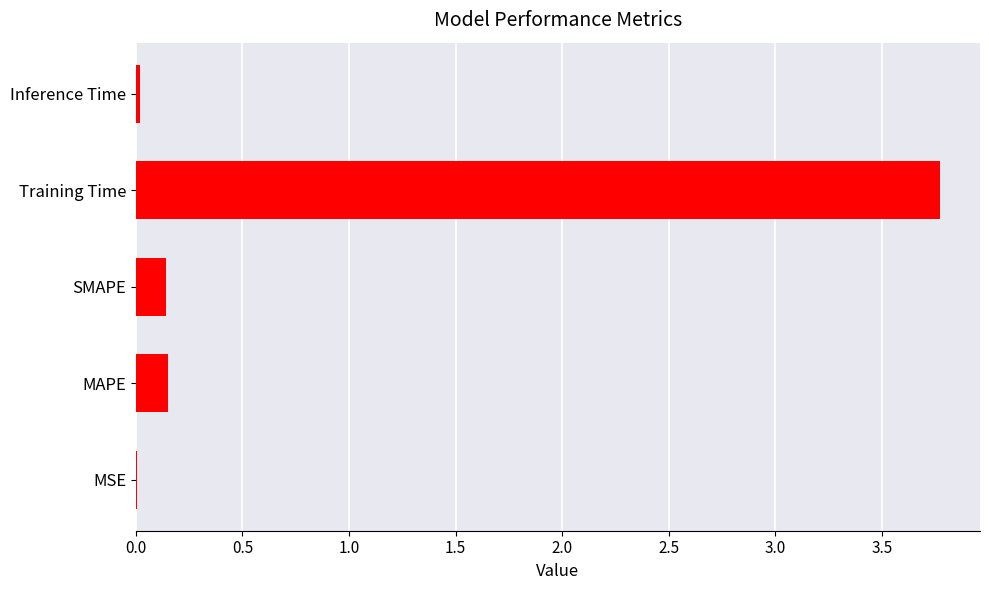

At which category does the chart reach its peak across all series?

Training Time